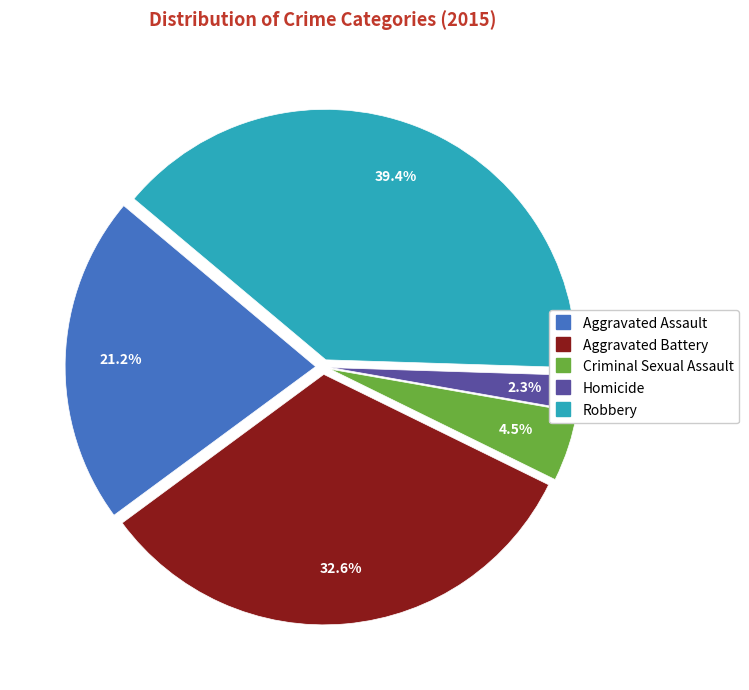

Which category has the biggest portion of the pie?

Robbery